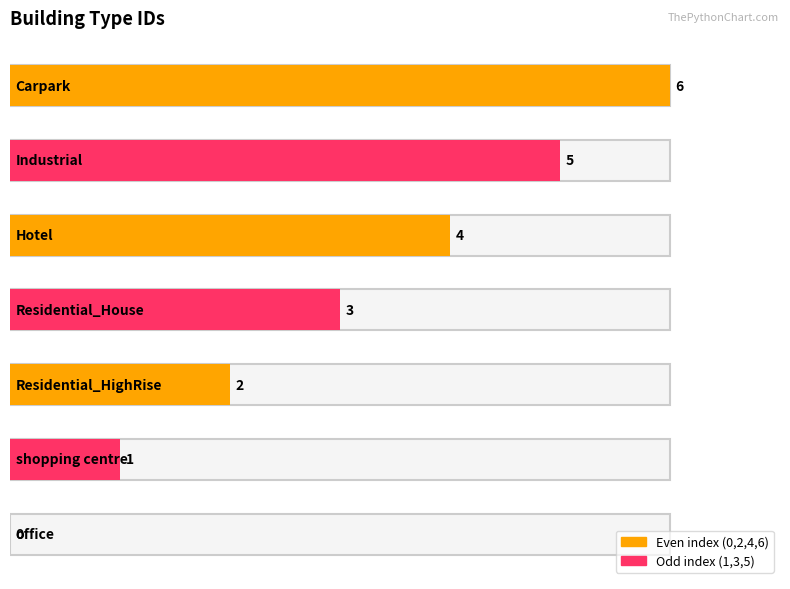

Is it true that the value at Industrial is 5?

True